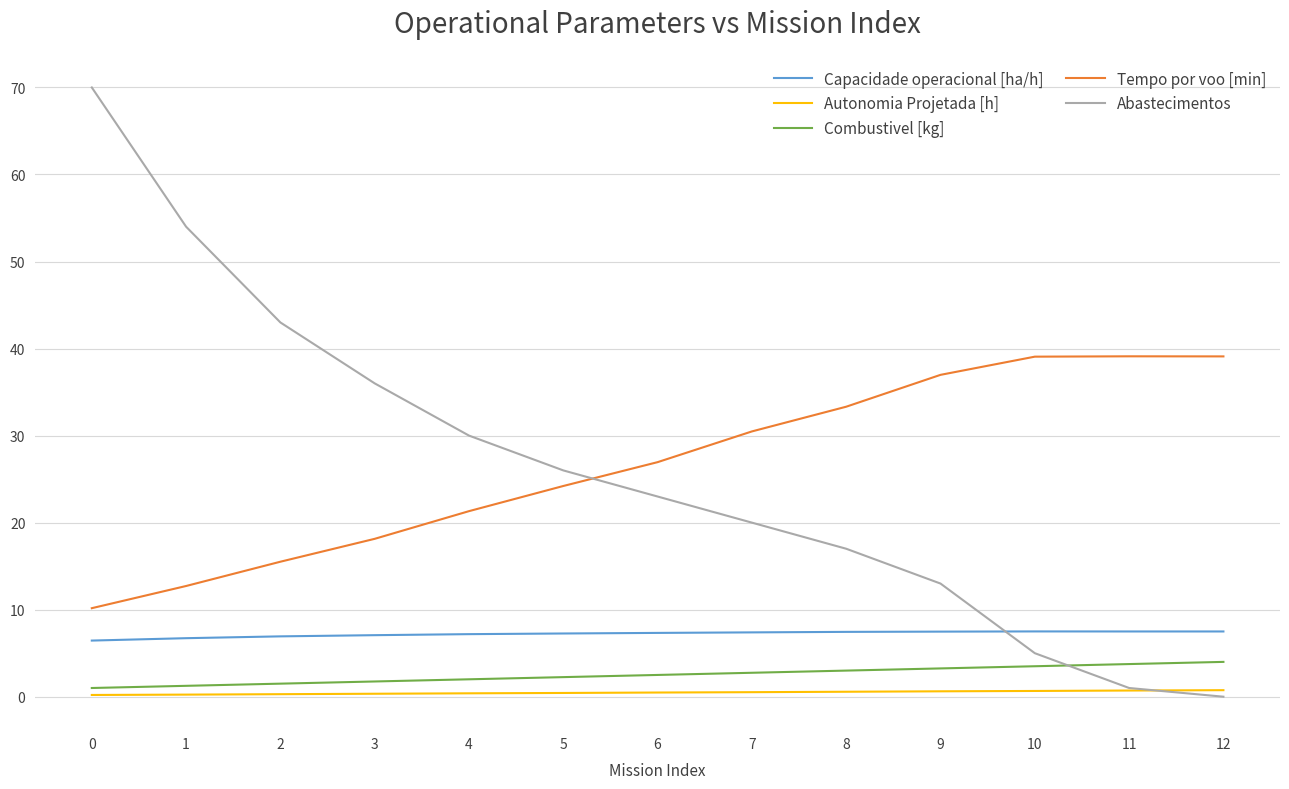

How many lines are shown in the chart?

5